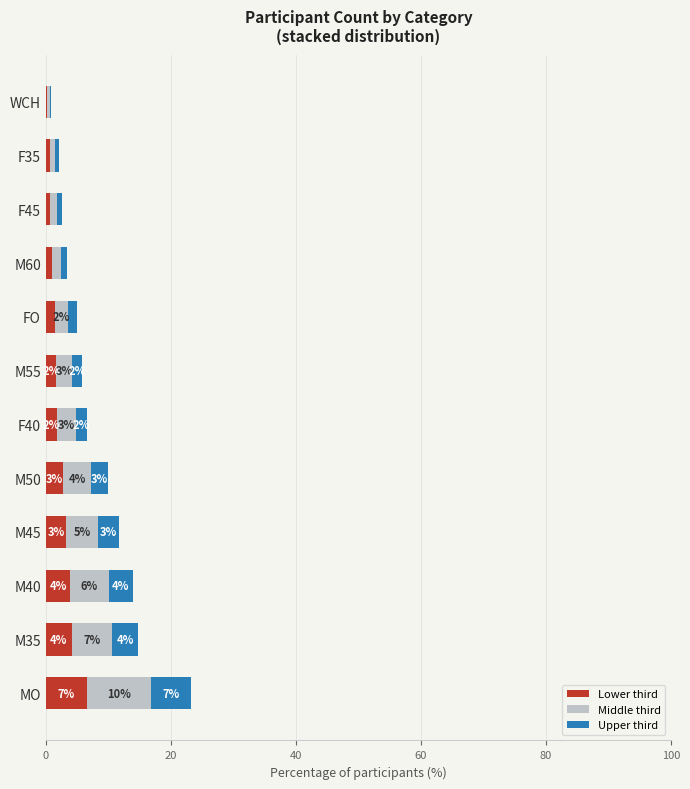

What are all the series names shown in the legend?

Lower third, Middle third, Upper third